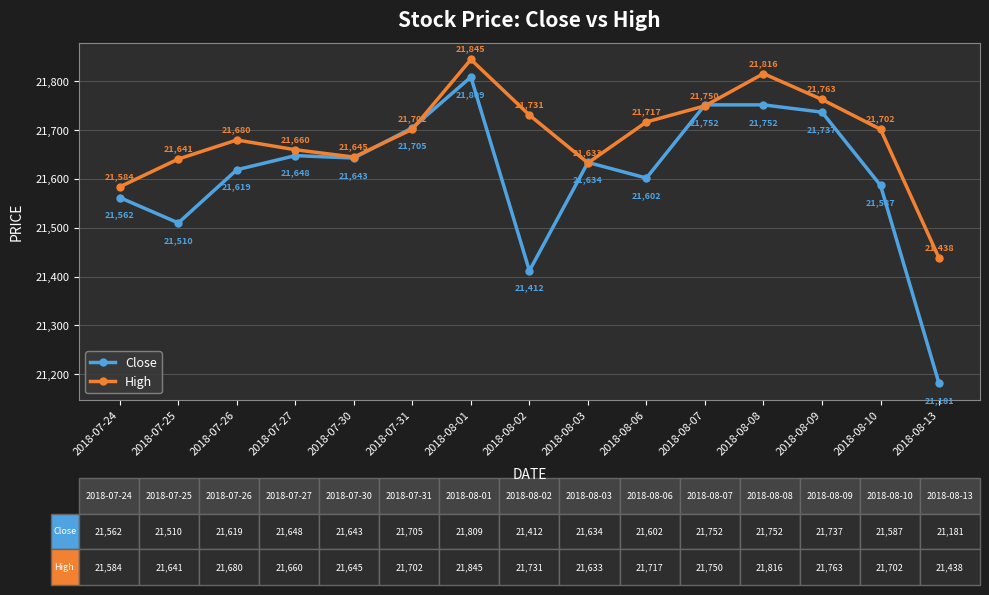

What is the approximate value of Close at 2018-08-02?

21412